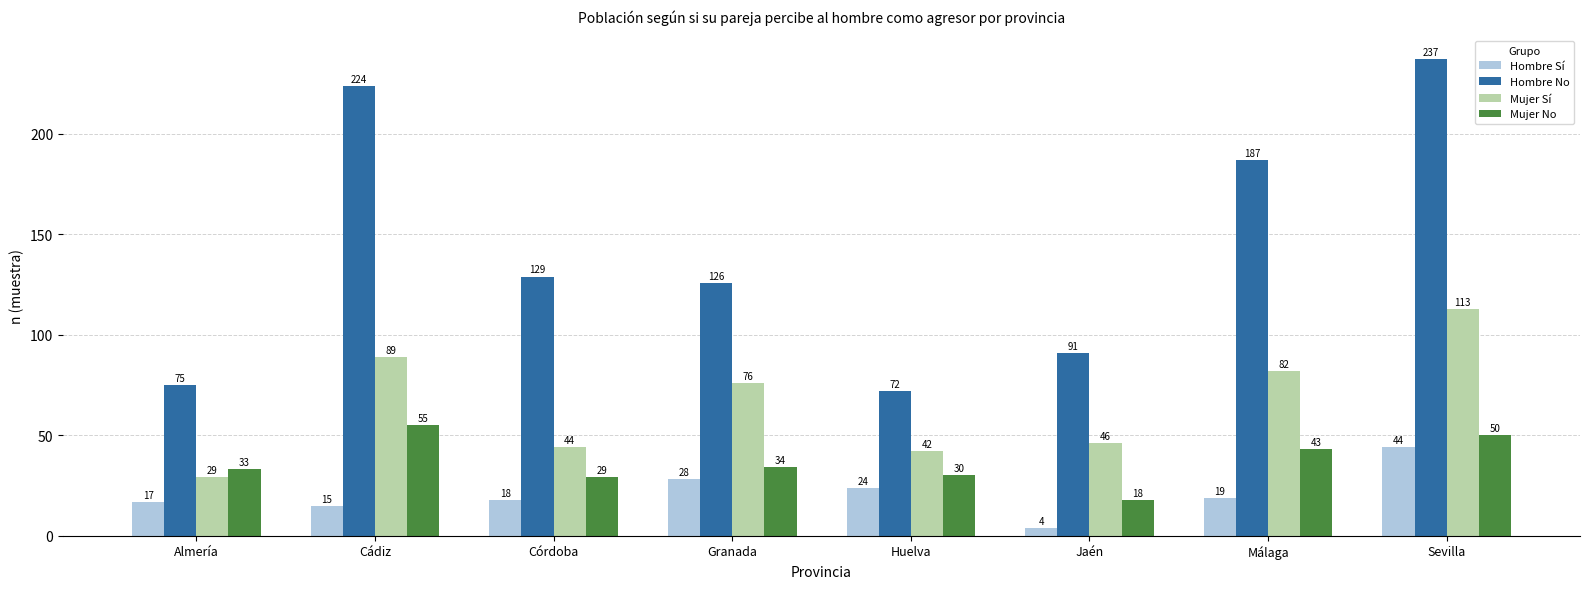

Read the Hombre Sí value at Cádiz.

15